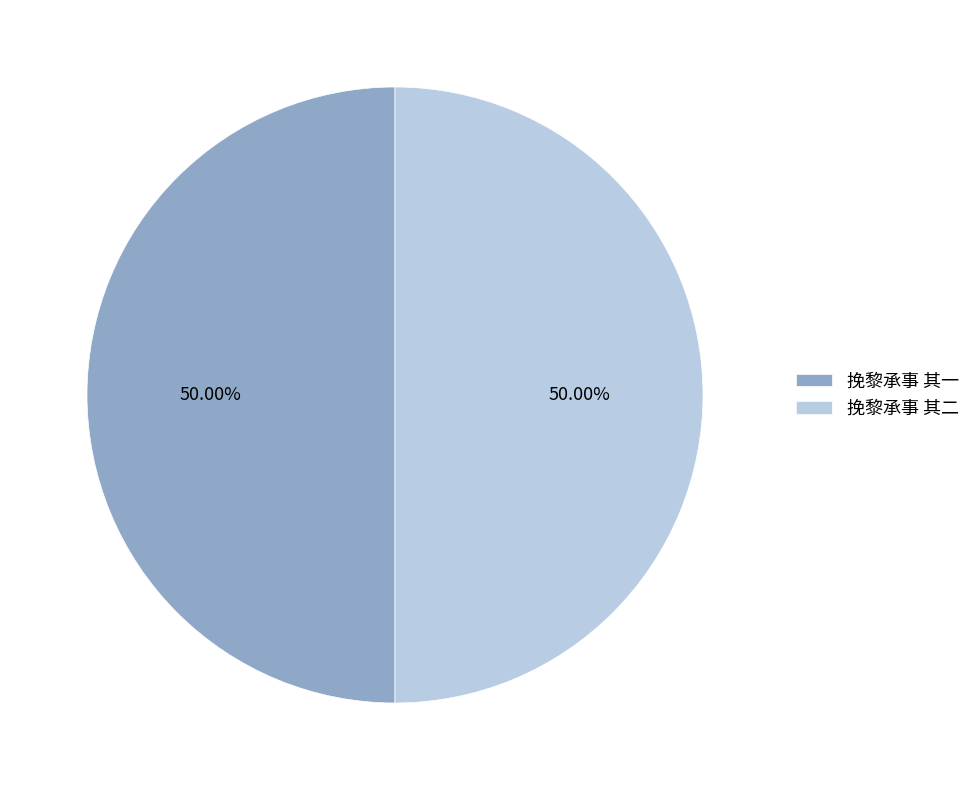

The 挽黎承事 其一 slice represents 62% of the pie. True or false?

False